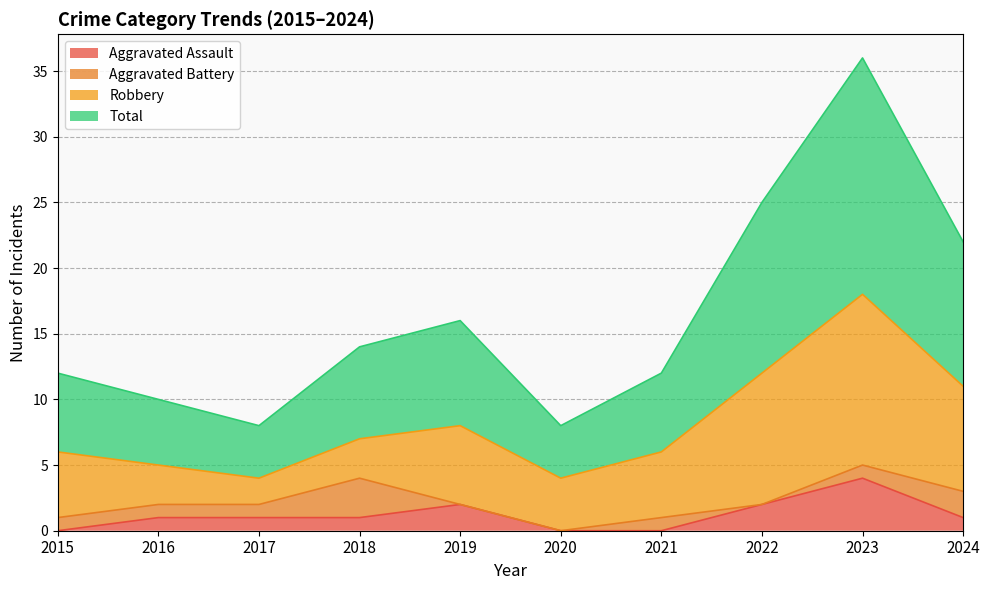

What is the spread (max minus min) of values at 2023?

32